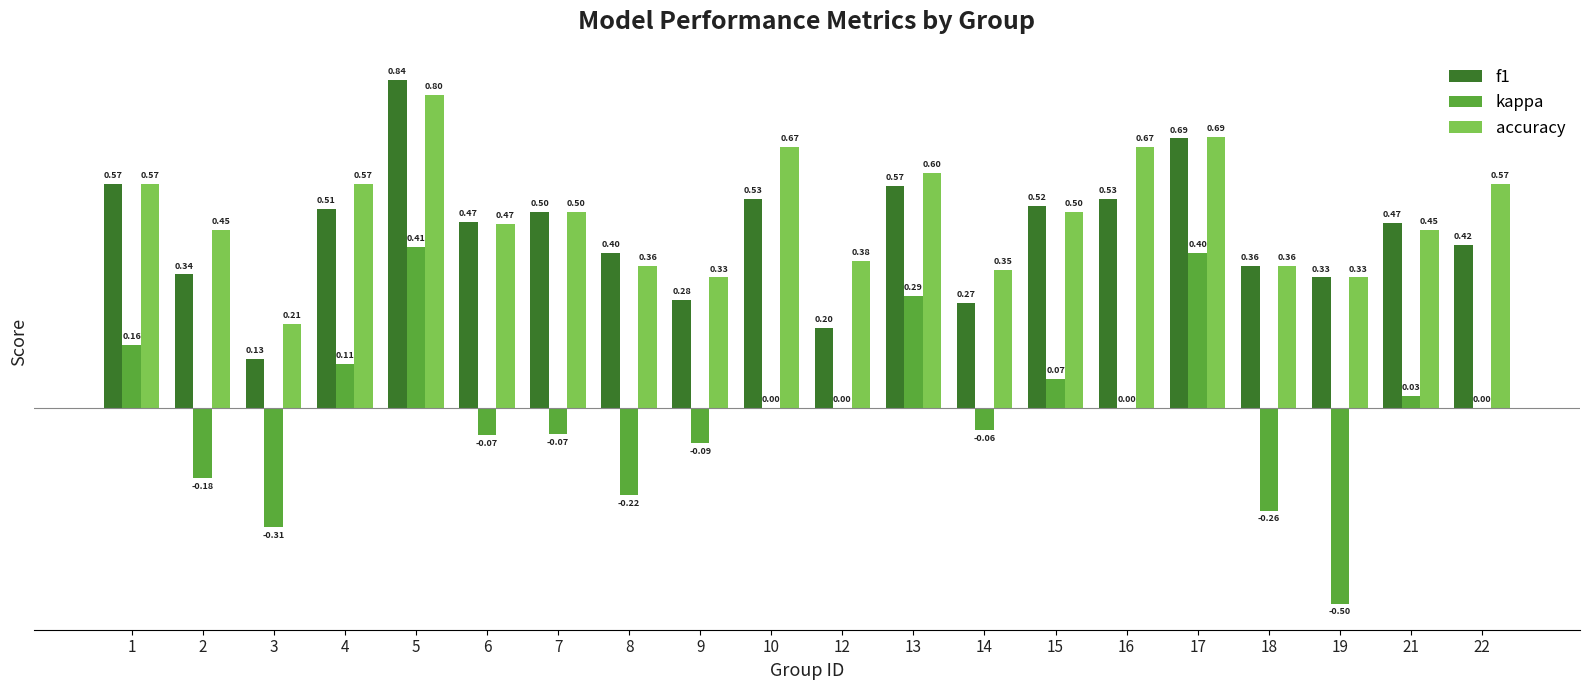

What are all the series names shown in the legend?

f1, kappa, accuracy